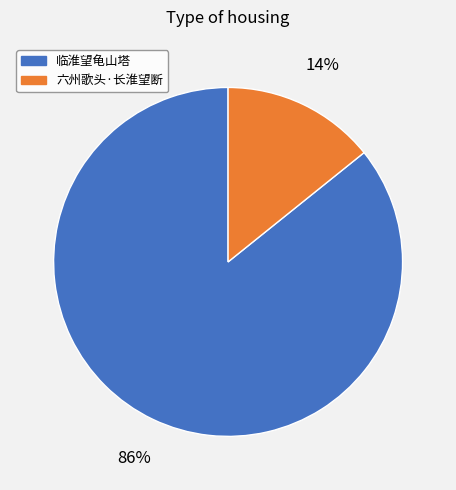

Is the sum of 临淮望龟山塔 and 六州歌头·长淮望断 greater than half?

Yes